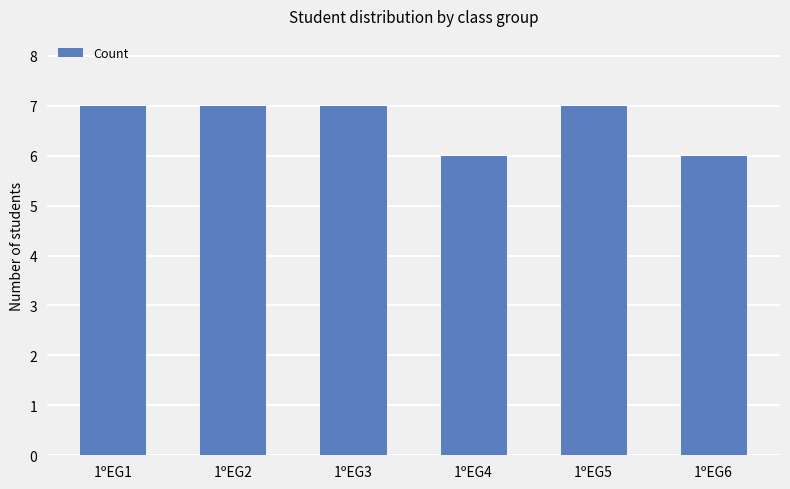

What is the value of the 3rd bar from the left?

7